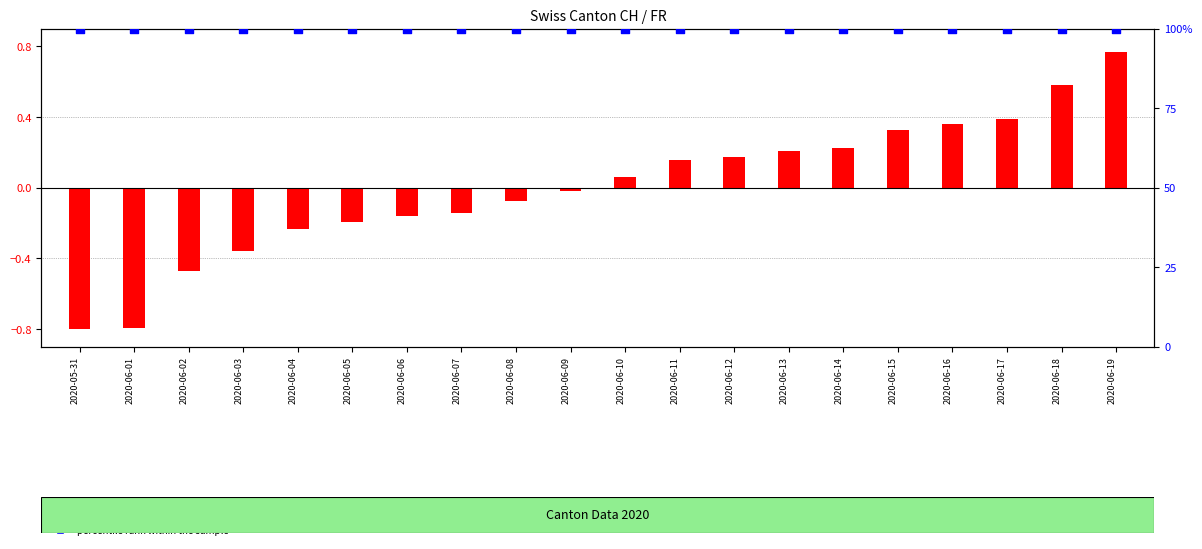

Which series contains the lowest Y value?

transformed count